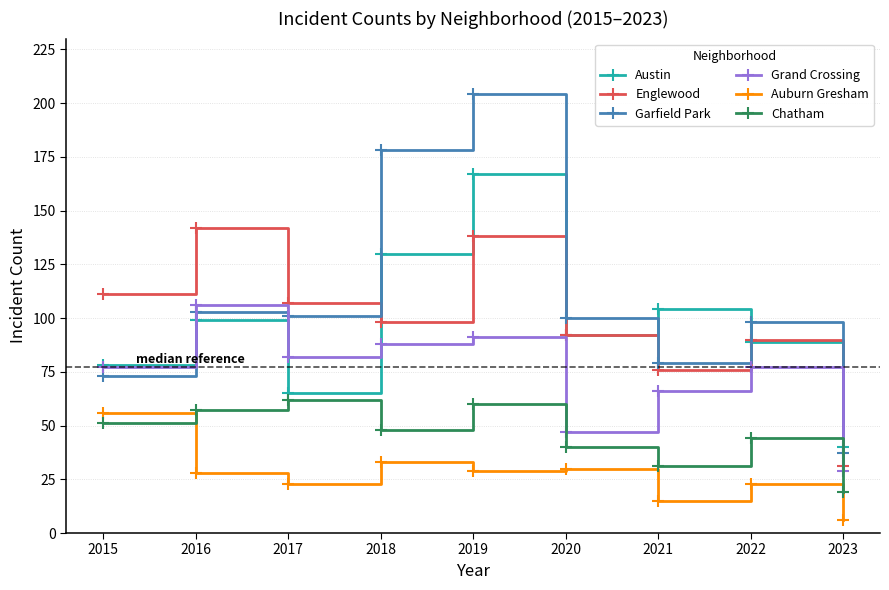

Which series changed the most between 2018 and 2020?

Garfield Park